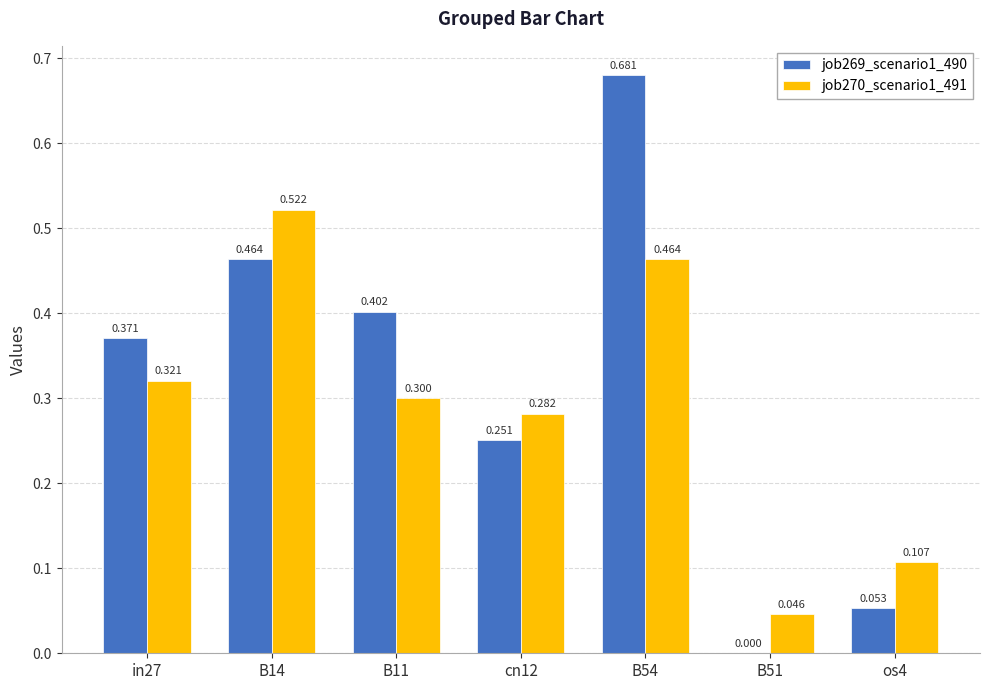

Are the bars grouped side by side (vs. stacked)?

Yes